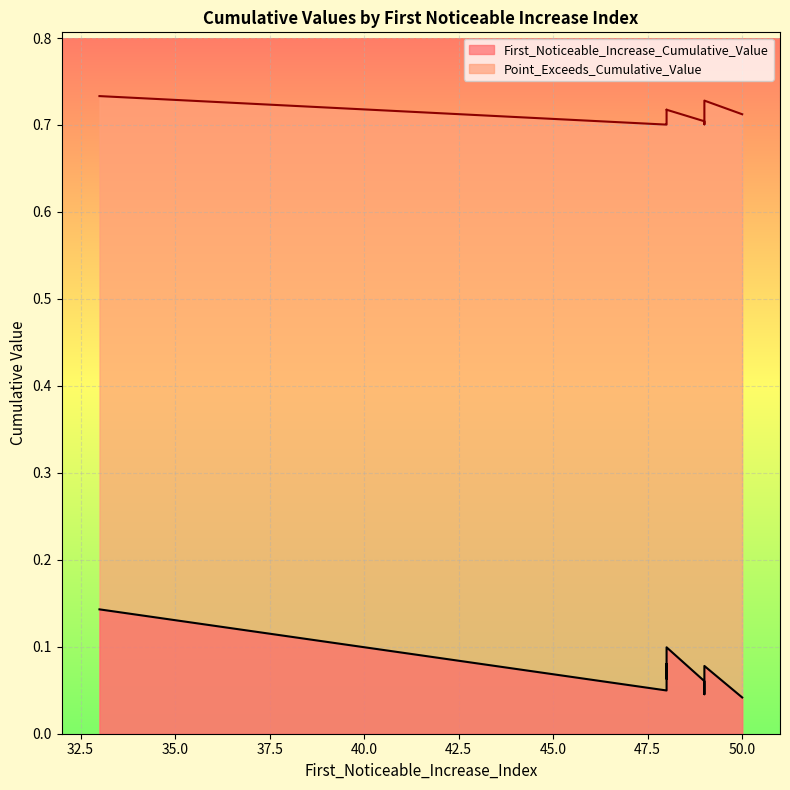

True or false: First_Noticeable_Increase_Cumulative_Value has more than 2 interior local peaks.

True